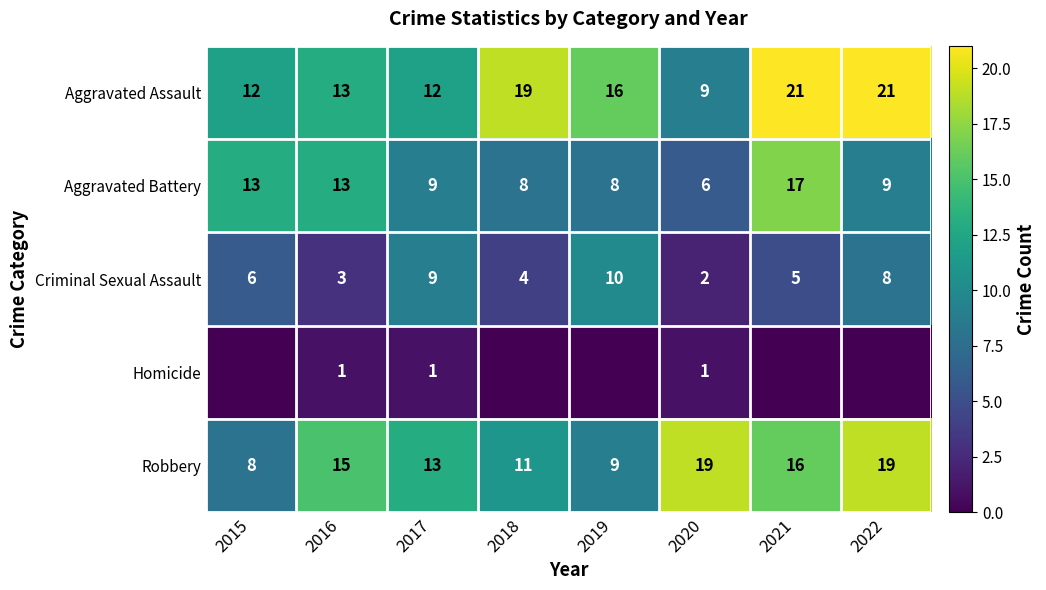

Which label corresponds to the largest value in the chart?

2021